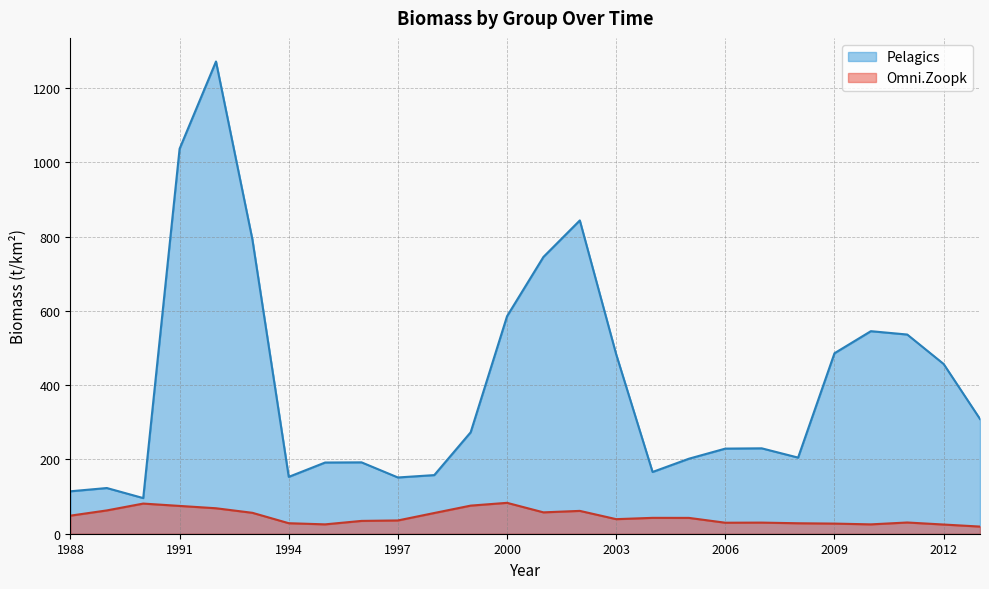

Reading right to left, what are all the values shown in this chart?

Omni.Zoopk: 19.2	24.8	30.2	25.2	27.3	28.2	29.9	29.6	42.6	42.7	39.2	61.5	57.5	83.2	75.7	55.8	35.7	34.5	25.2	28.3	56.3	68.6	74.9	81.2	62.7	48.7
Omni.Zoopk.min: 19.2	24.8	30.2	25.2	27.3	28.2	29.9	29.6	42.6	42.7	39.2	61.5	57.5	83.2	75.7	55.8	35.7	34.5	25.2	28.3	56.3	68.6	74.9	81.2	62.7	48.7
Omni.Zoopk.max: 19.2	24.8	30.2	25.2	27.3	28.2	29.9	29.6	42.6	42.7	39.2	61.5	57.5	83.2	75.7	55.8	35.7	34.5	25.2	28.3	56.3	68.6	74.9	81.2	62.7	48.7
Pelagics: 308.8	457.0	536.2	545.2	485.9	204.9	229.9	229.1	202.0	166.2	482.9	843.4	745.1	585.5	273.1	157.8	151.4	192.1	191.7	153.1	792.4	1271.2	1036.3	95.9	123.0	114.2
Pelagics.min: 308.8	457.0	536.2	545.2	485.9	204.9	229.9	229.1	202.0	166.2	482.9	843.4	745.1	585.5	273.1	157.8	151.4	192.1	191.7	153.1	792.4	1271.2	1036.3	95.9	123.0	114.2
Pelagics.max: 308.8	457.0	536.2	545.2	485.9	204.9	229.9	229.1	202.0	166.2	482.9	843.4	745.1	585.5	273.1	157.8	151.4	192.1	191.7	153.1	792.4	1271.2	1036.3	95.9	123.0	114.2